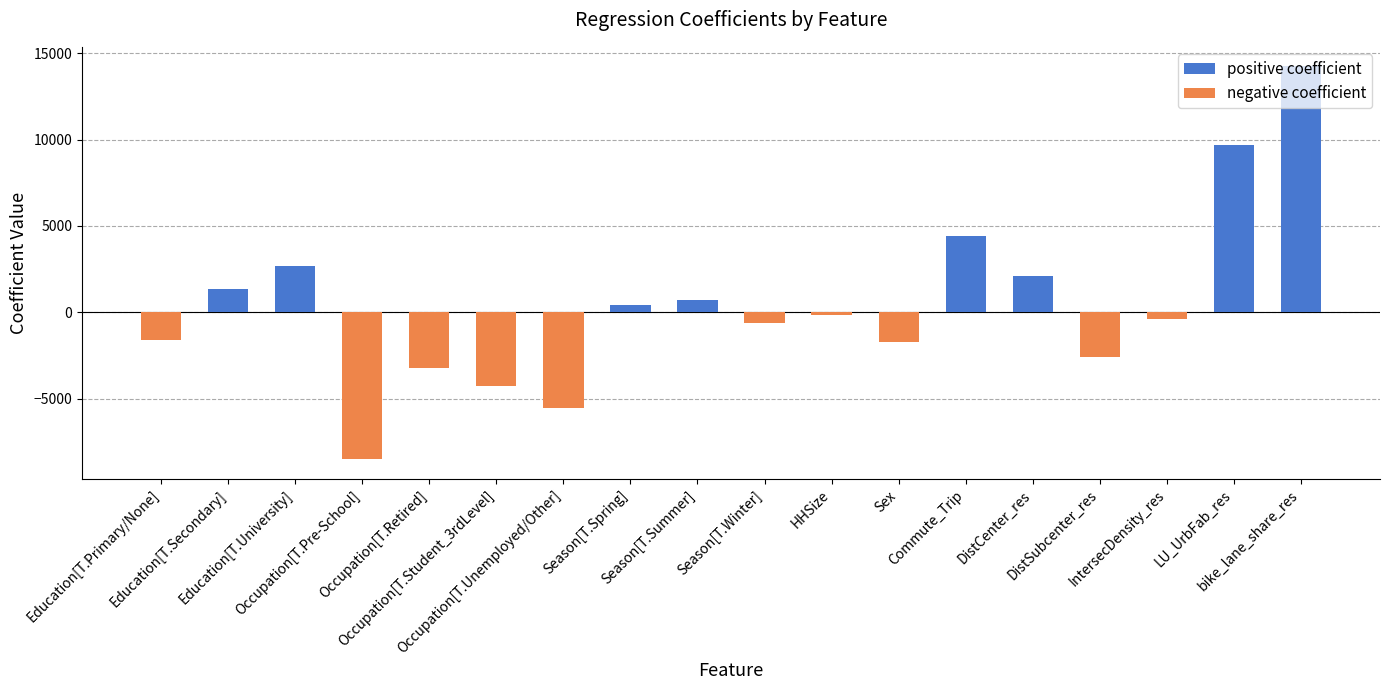

What value does the data have at IntersecDensity_res?

-361.0